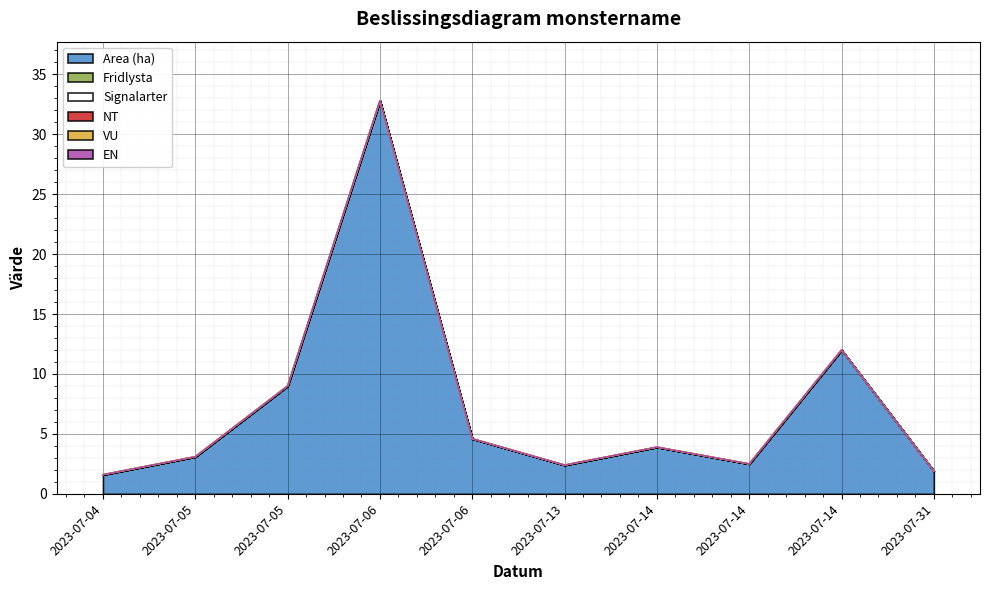

What is the total value across all series at 2023-07-05?

3.1